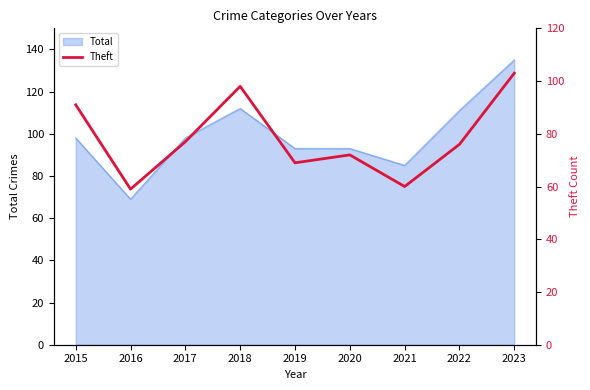

Rank the categories by value from lowest to highest.

2016, 2021, 2019, 2020, 2022, 2017, 2015, 2018, 2023